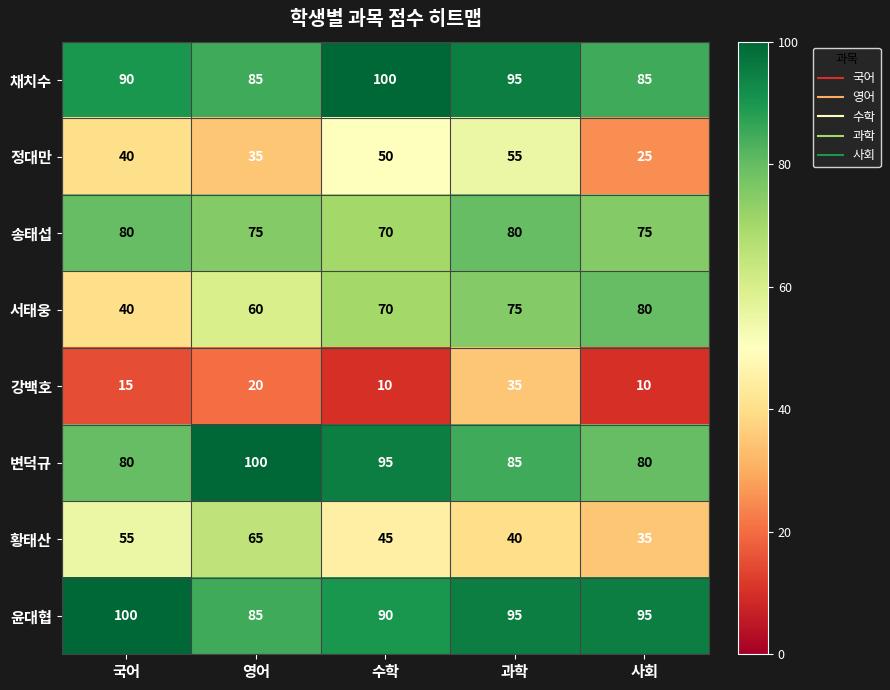

At how many categories does at least one series exceed 28?

5